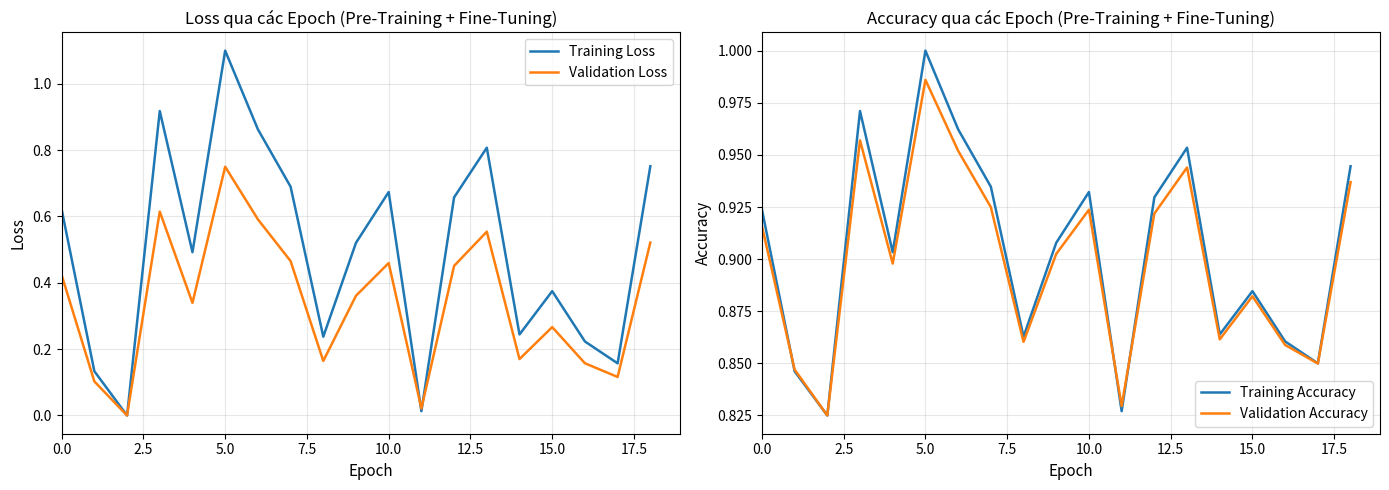

The Validation Accuracy series shows 0.9 at 12. True or false?

True